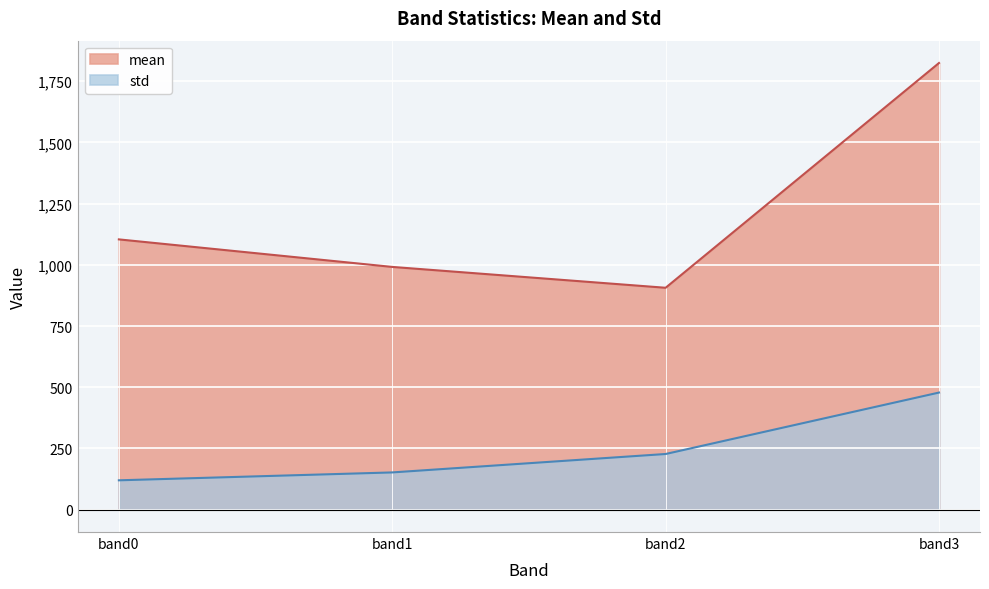

Reading left to right, what are all the values shown in this chart?

mean: 1104.0	991.6	906.4	1824.5
std: 120.0	152.2	227.5	478.4